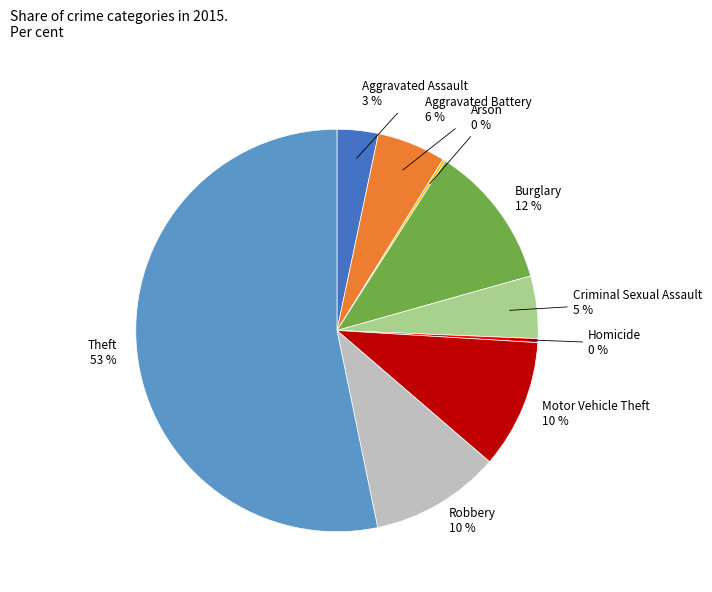

Does Theft account for over 50% of the chart?

Yes